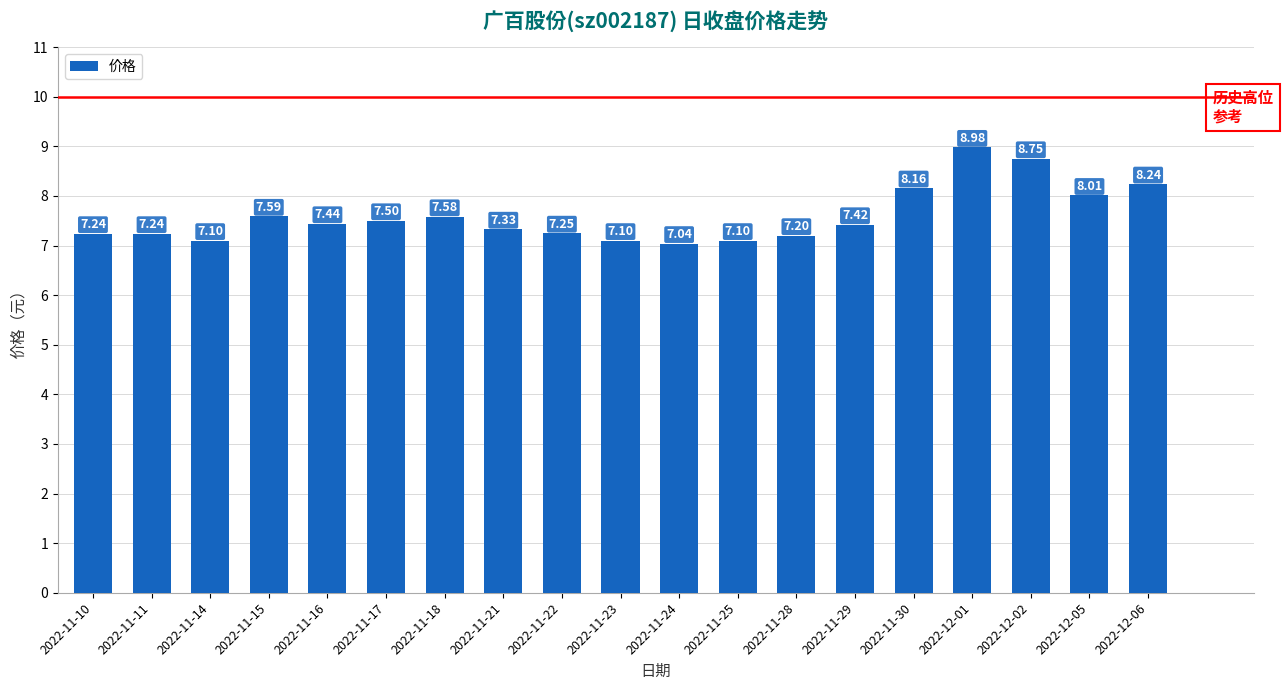

What is the change in value from 2022-11-18 to 2022-12-02?

+1.2